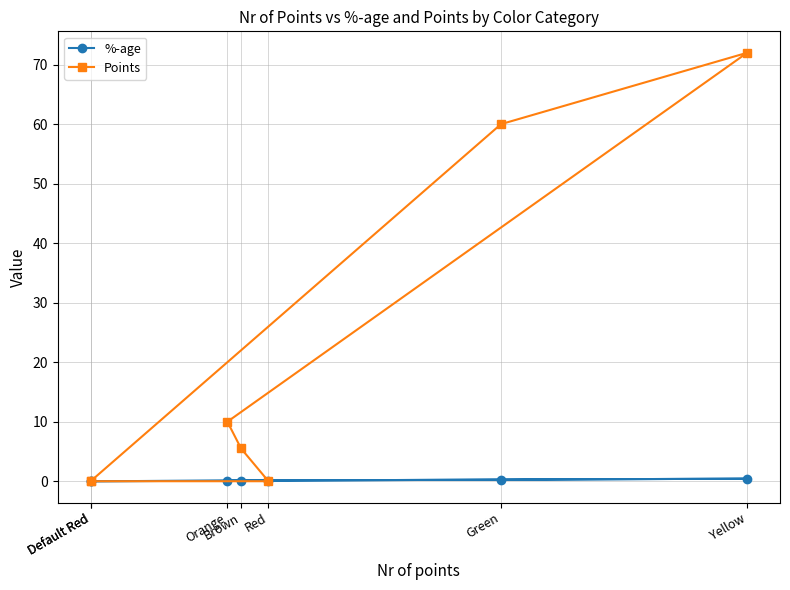

What is the average value of the %-age series?

0.1